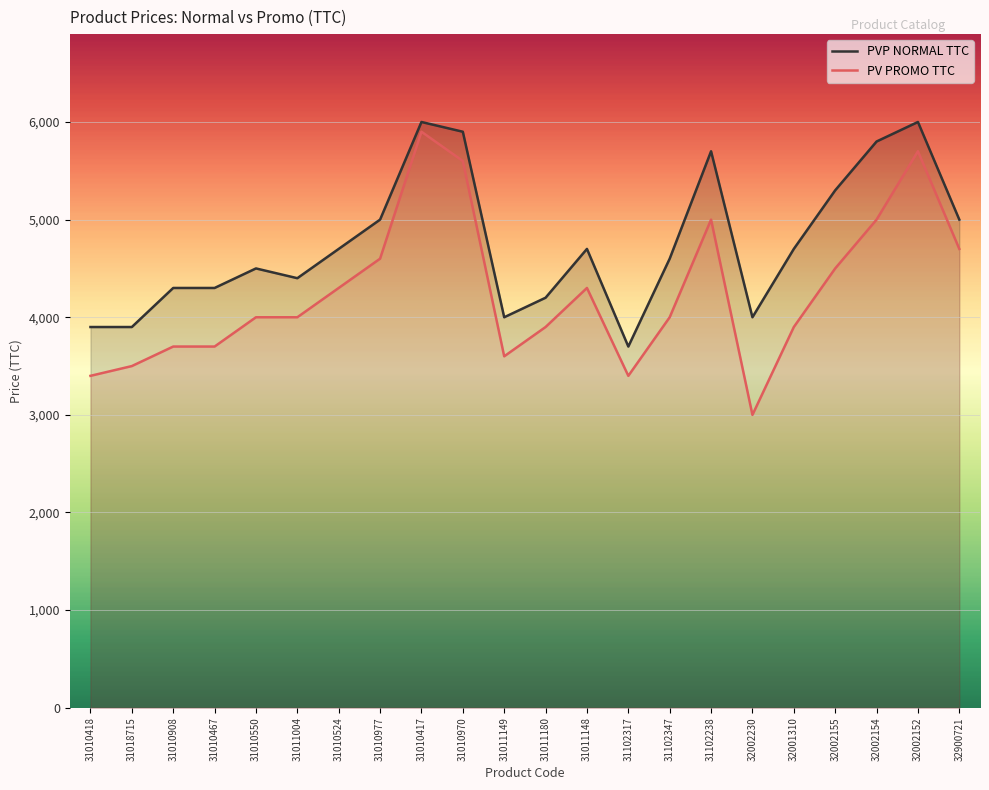

True or false: PV PROMO TTC and PVP NORMAL TTC cross at least once.

False